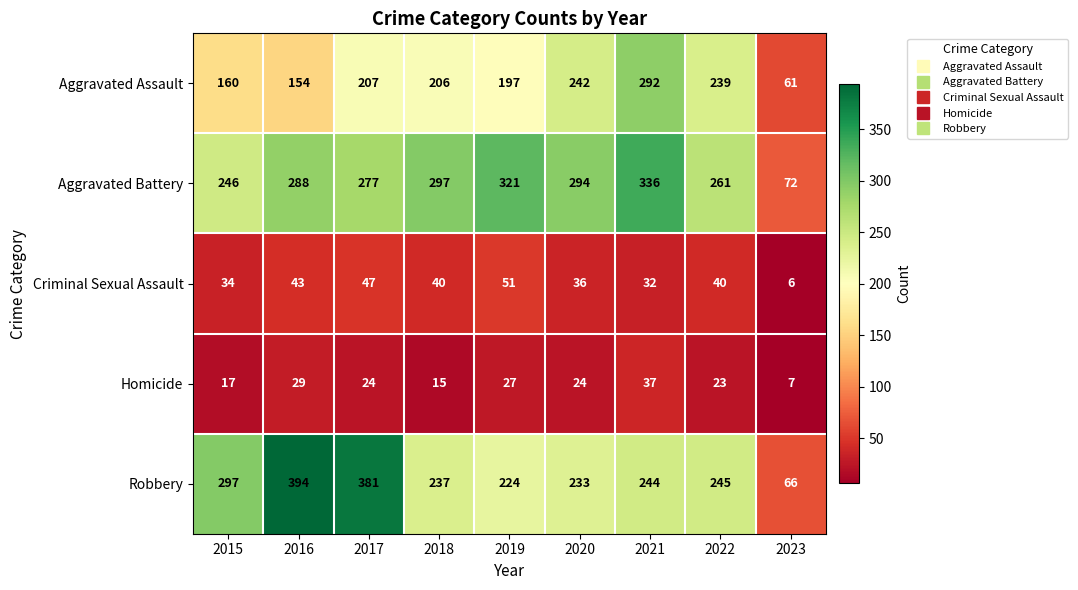

How many data points in Homicide are less than 24?

4